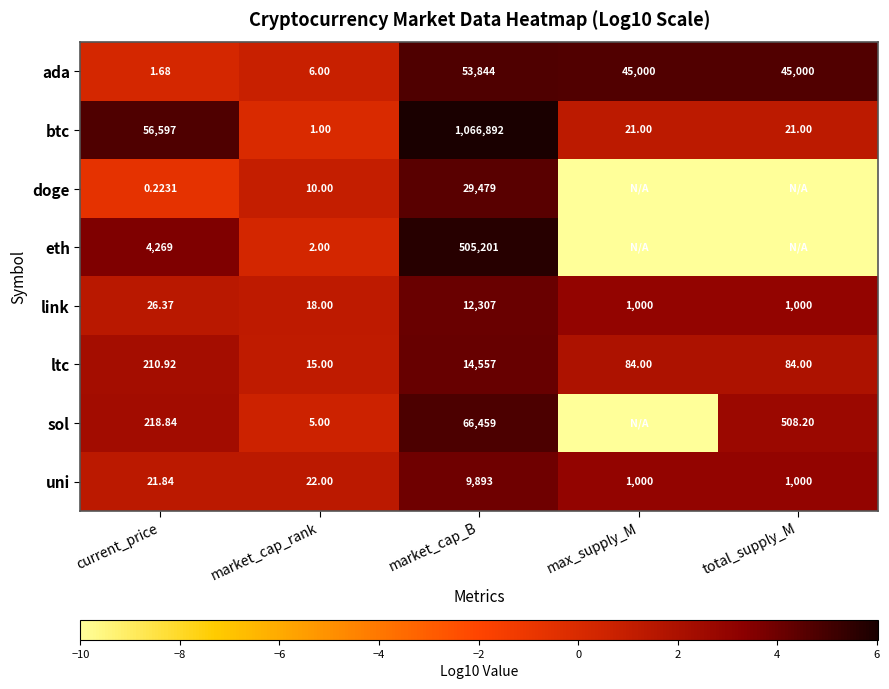

Rank the series at market_cap_rank from lowest to highest value.

btc, eth, sol, ada, doge, ltc, link, uni